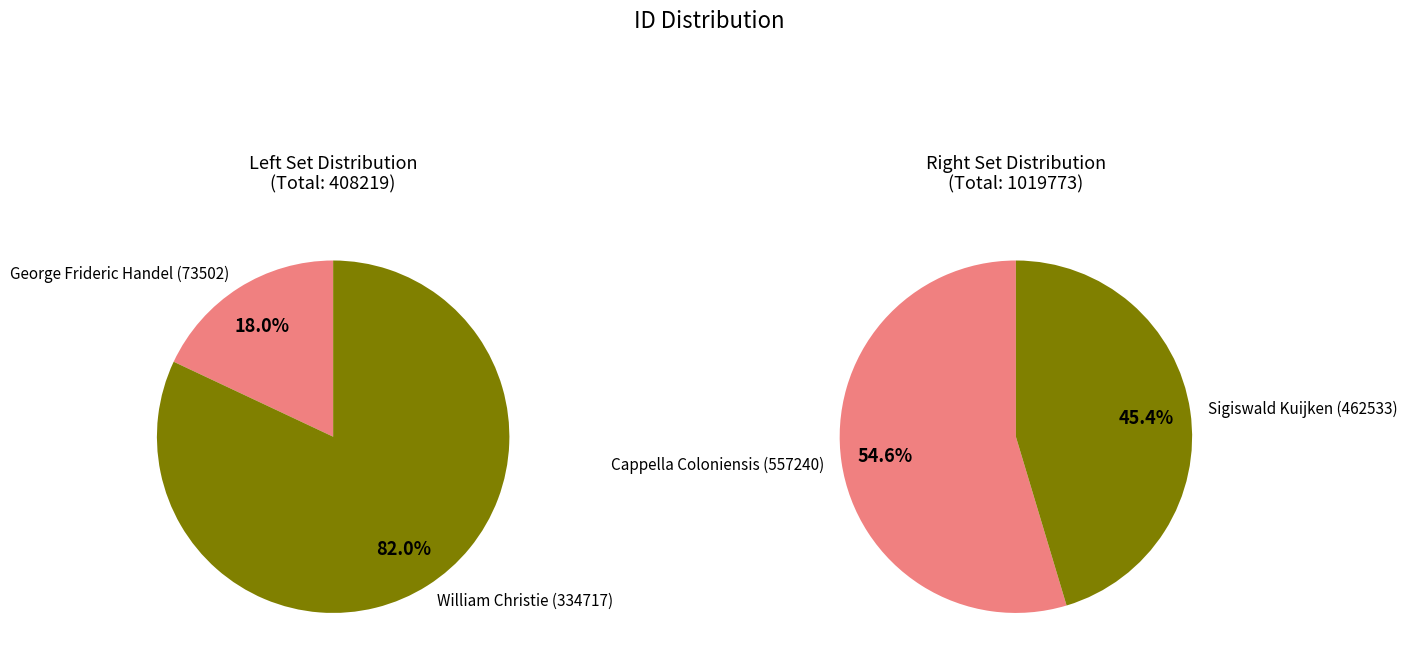

Which slice is the smallest?

73502